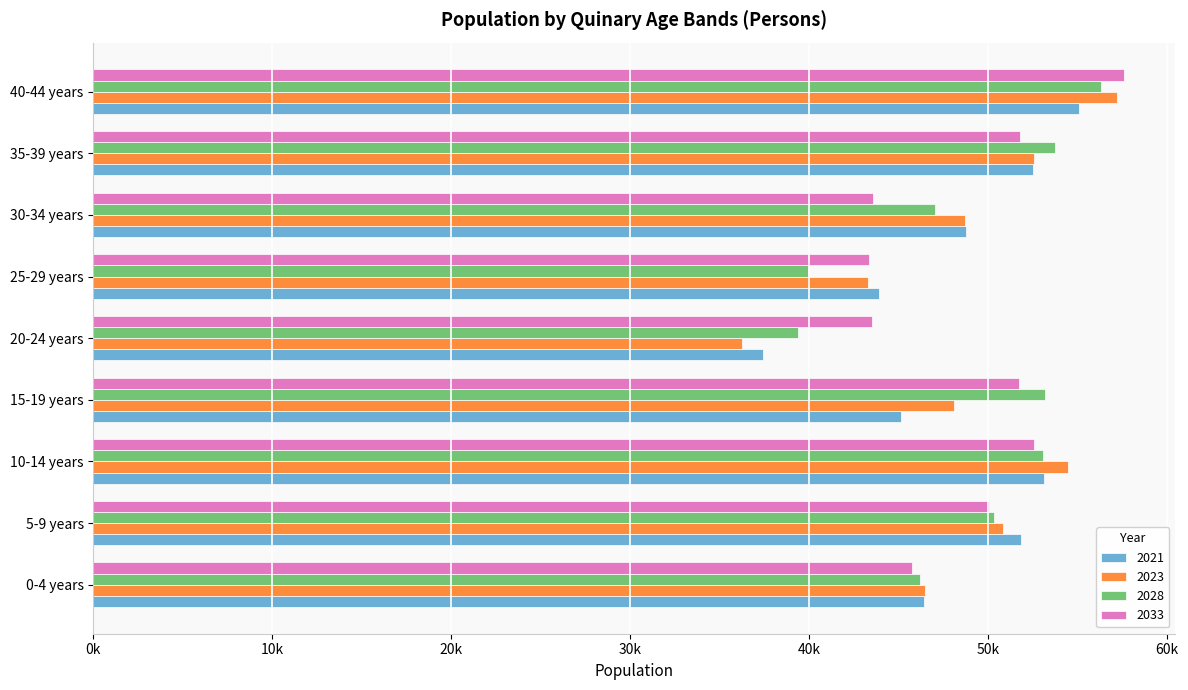

What is the highest value of the 2028 series?

56322.3